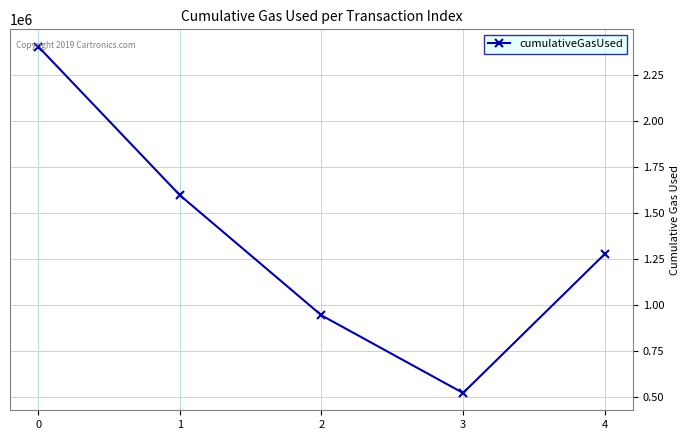

What is the smallest value displayed?

522334